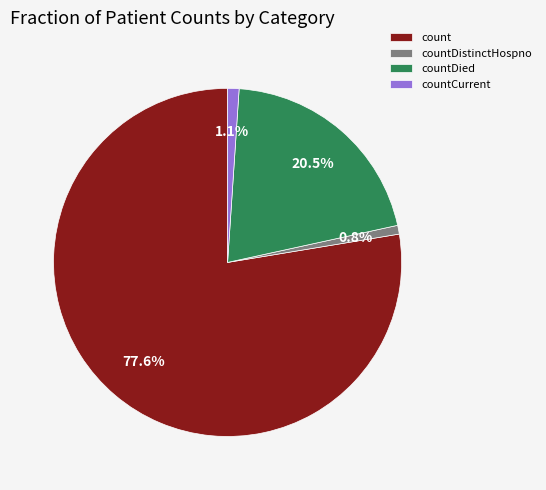

Which slice is the largest?

count